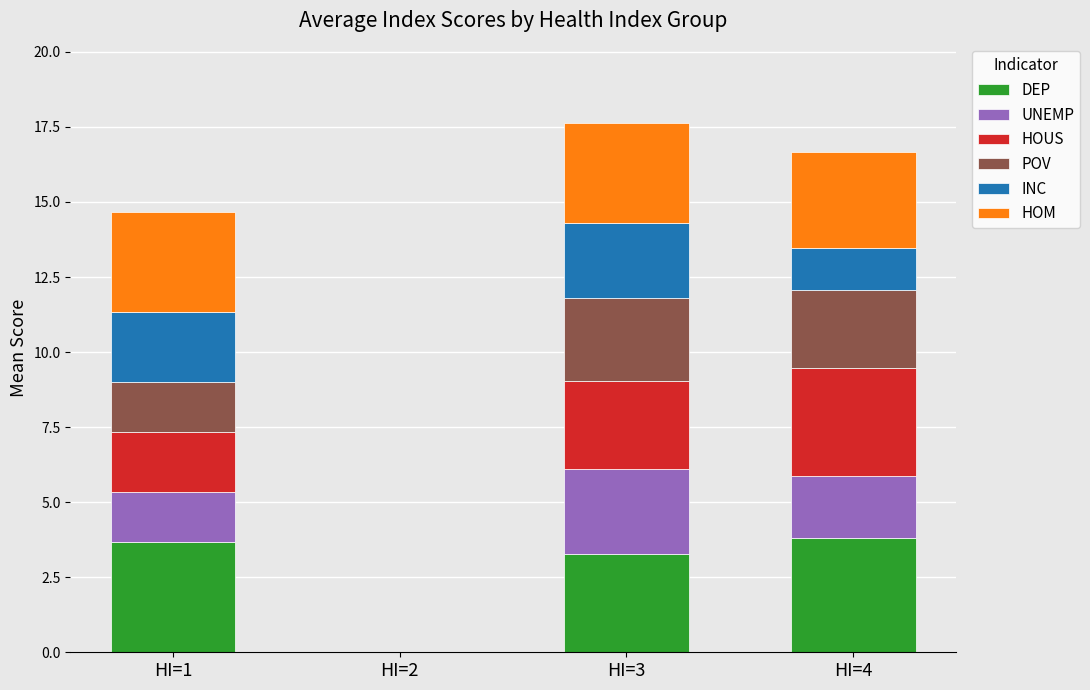

The DEP series shows 0.0 at HI=2. True or false?

True